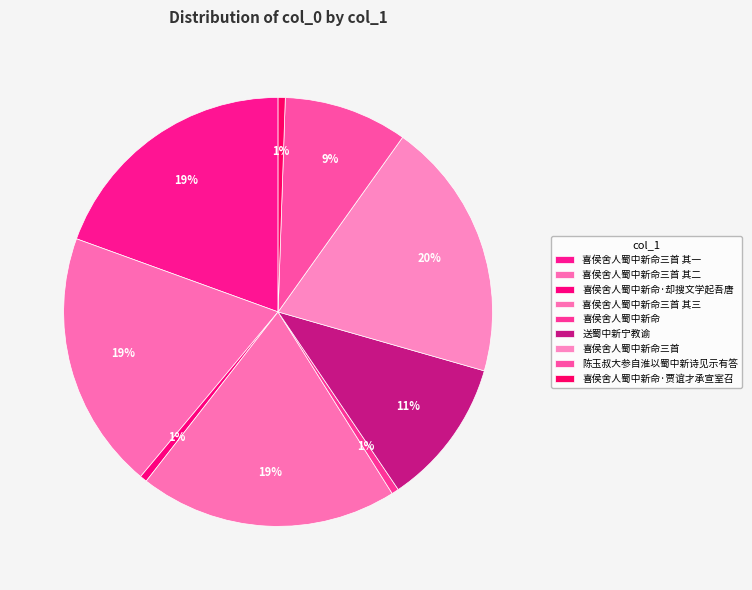

Approximately how many times larger is the value at 送蜀中新宁教谕 compared to 喜侯舍人蜀中新命三首 其一?

0.6